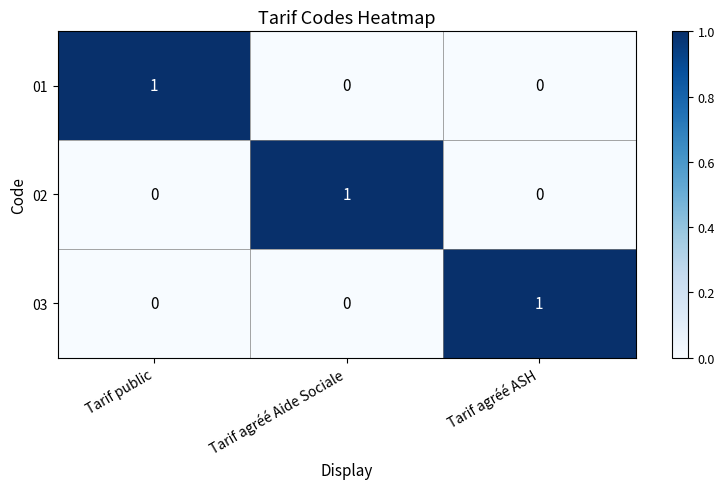

The value of 03 at Tarif agréé Aide Sociale is 1. True or false?

False